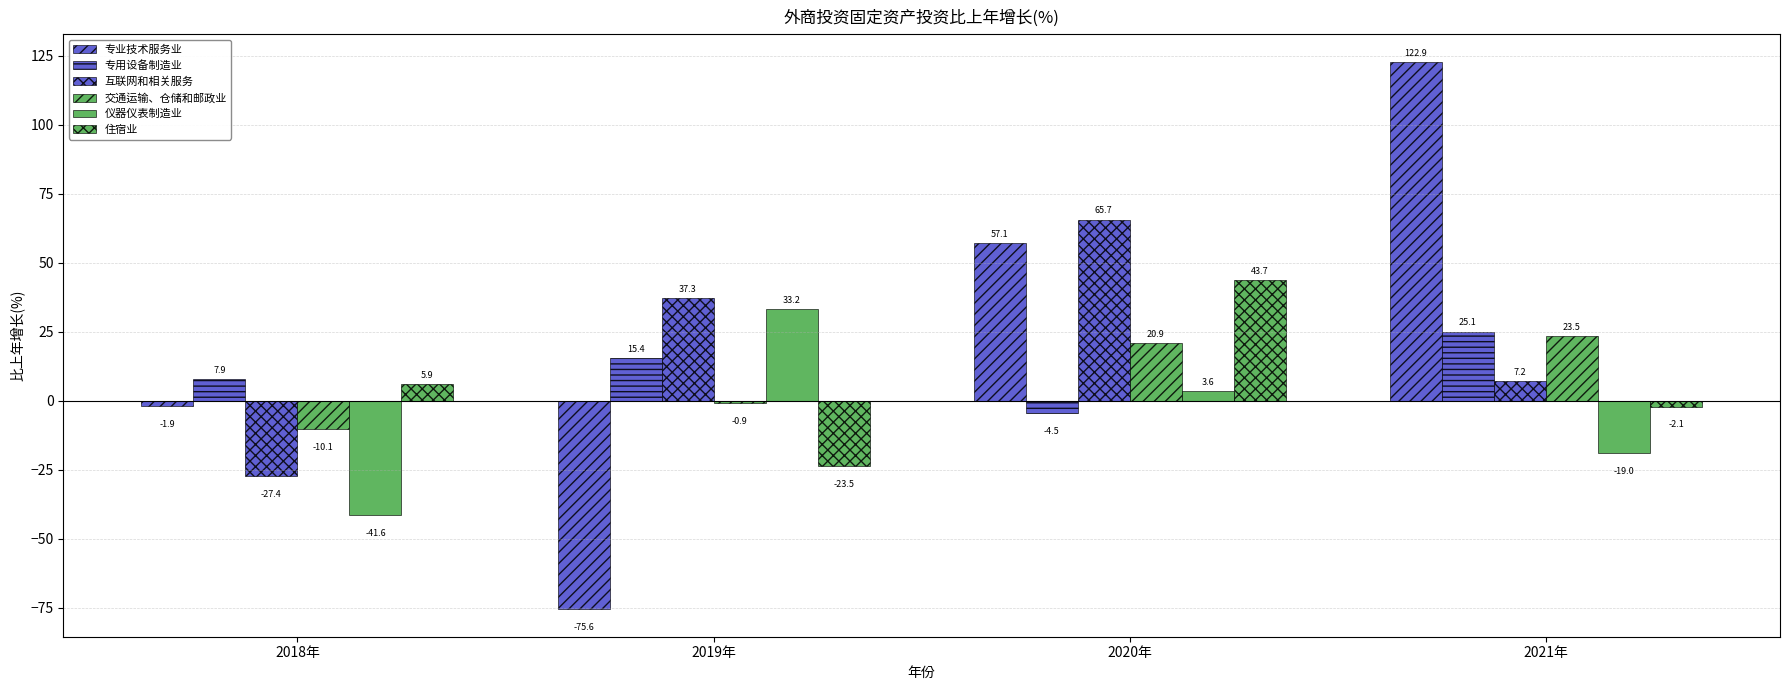

List the labels in order of 互联网和相关服务 value, smallest first.

2018年, 2021年, 2019年, 2020年